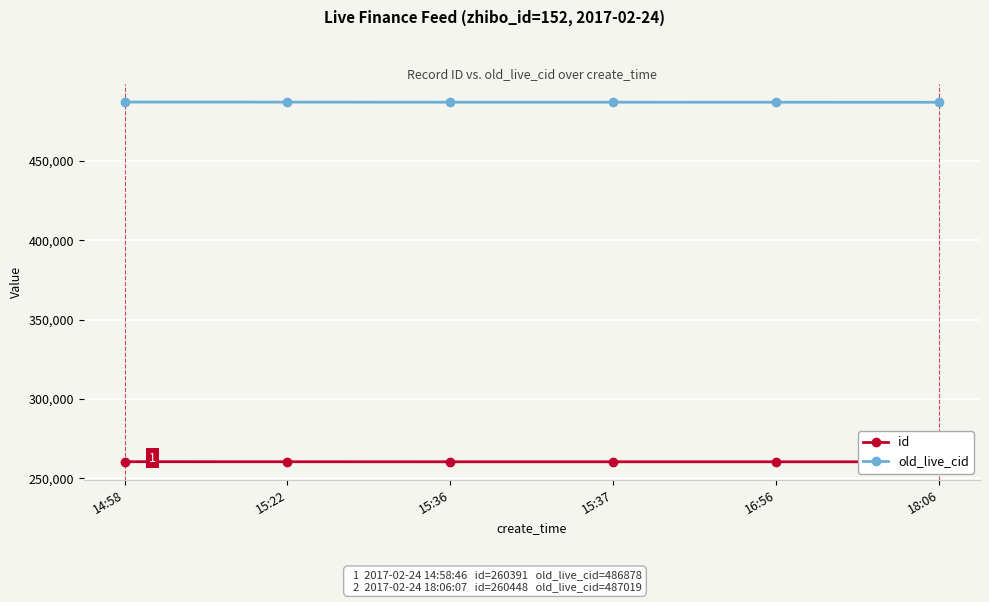

Rank the series by their maximum value, from lowest to highest.

id, old_live_cid